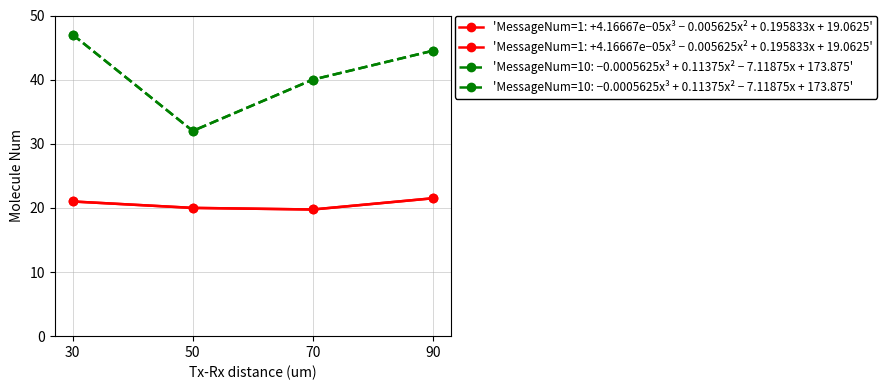

Approximately how many times larger is the value at 90 compared to 50?

1.4